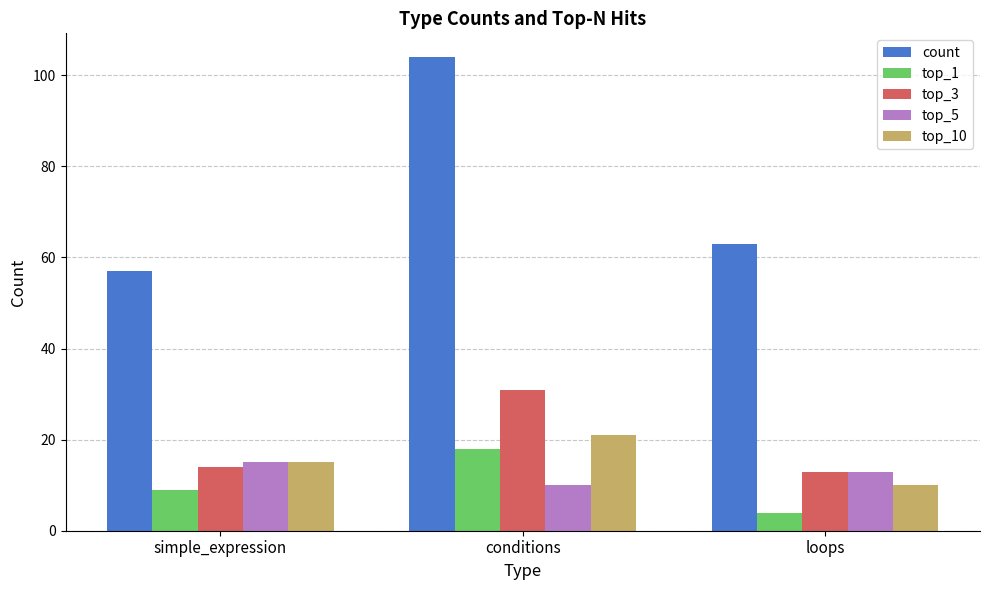

Between conditions and loops, which series saw the biggest shift?

count